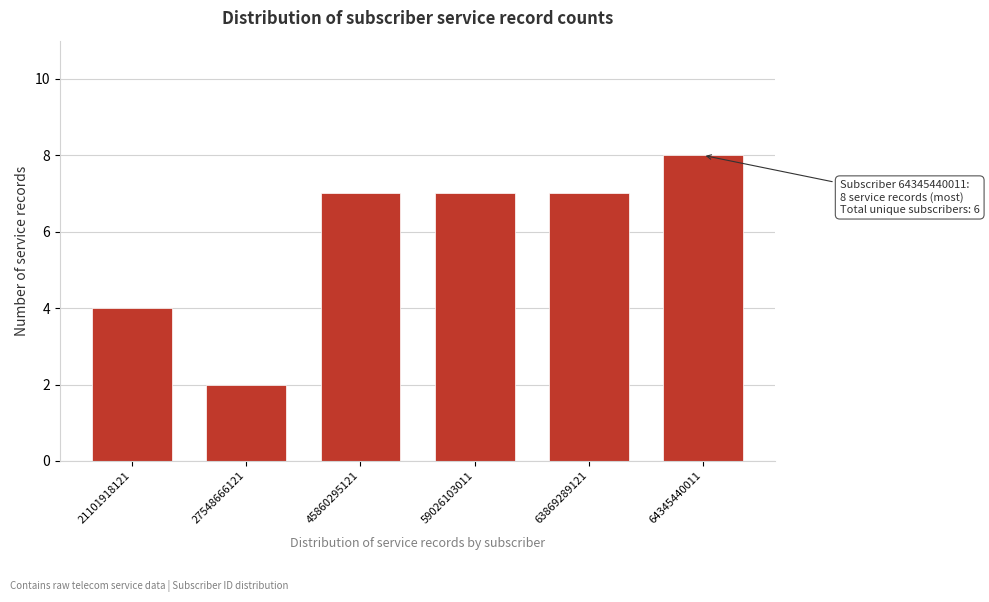

Reading right to left, what are all the values shown in this chart?

8	7	7	7	2	4